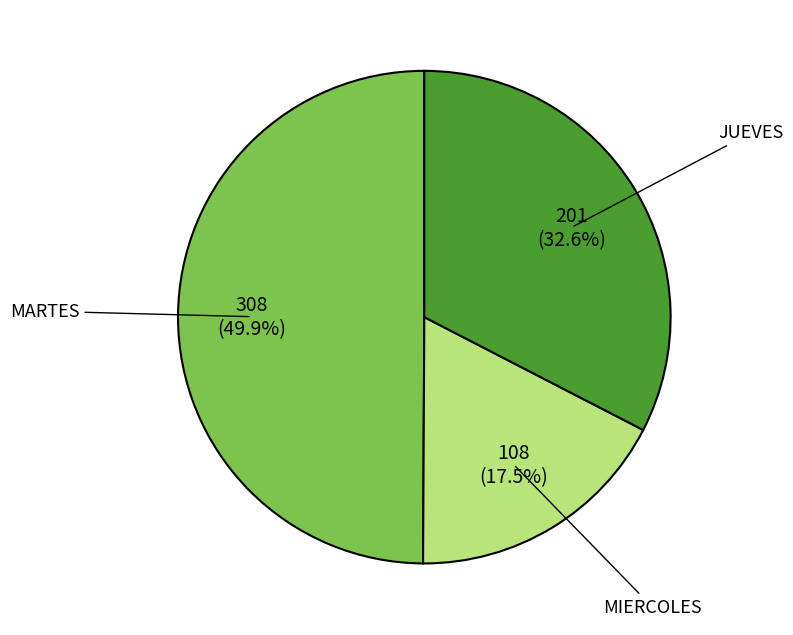

True or false: MIERCOLES accounts for 6% of the total.

False